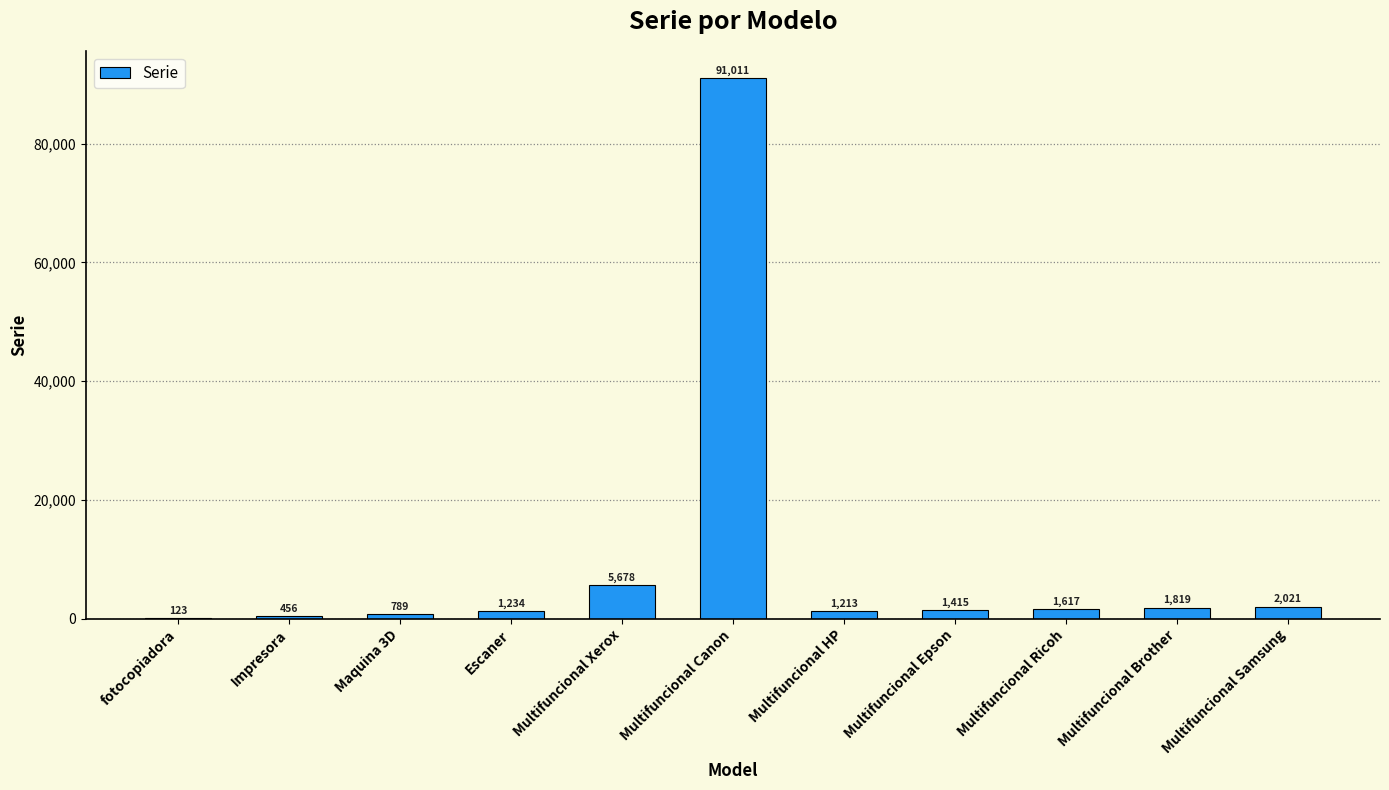

What is the sum of the values at Multifuncional Ricoh and Escaner?

2851